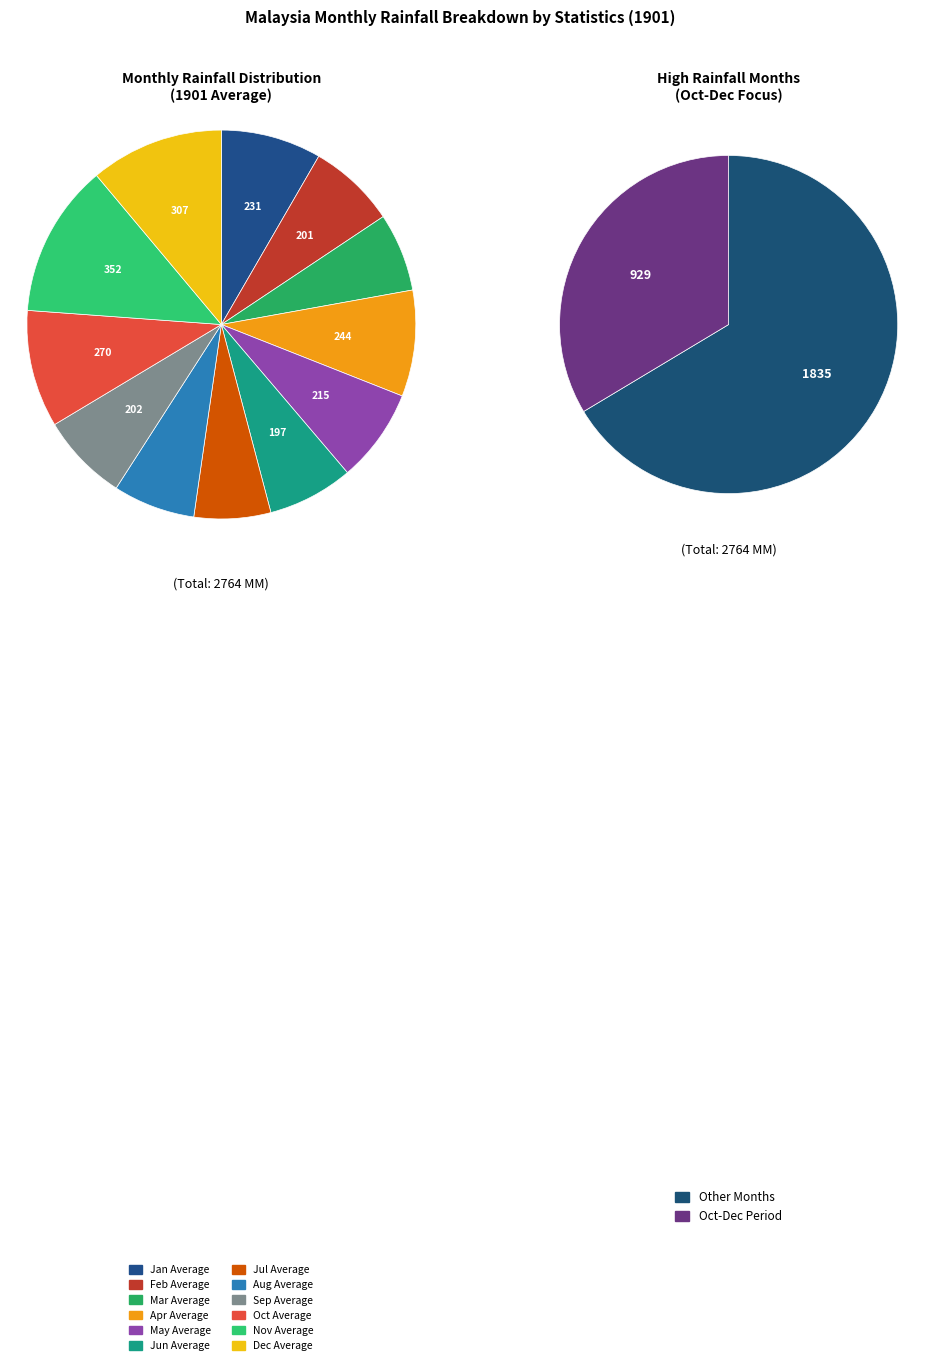

Rank the categories by value from lowest to highest.

Jul Average, Mar Average, Aug Average, Jun Average, Feb Average, Sep Average, May Average, Jan Average, Apr Average, Oct Average, Dec Average, Nov Average